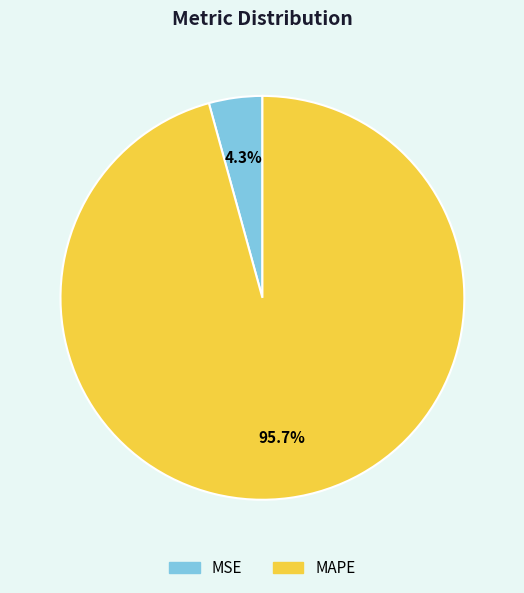

To the nearest percent, what is the difference between the largest and smallest slice percentages?

91%